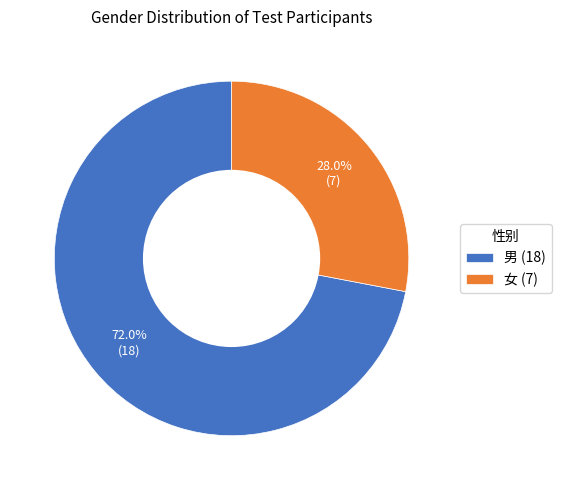

Which category has the biggest portion of the pie?

男